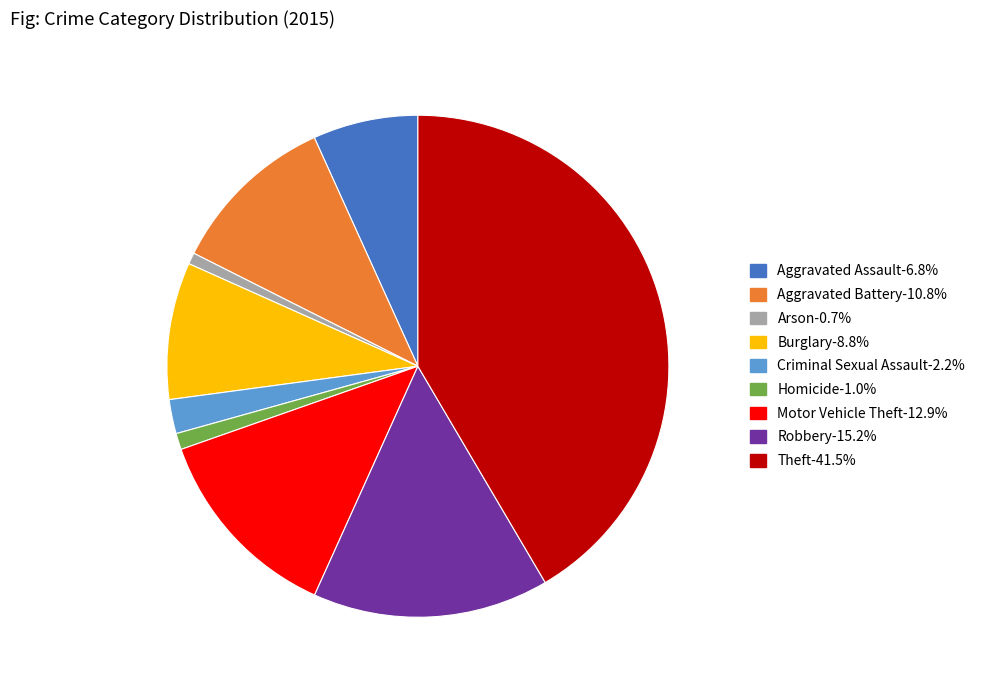

What is the ratio of the value at Motor Vehicle Theft to the value at Criminal Sexual Assault?

5.8